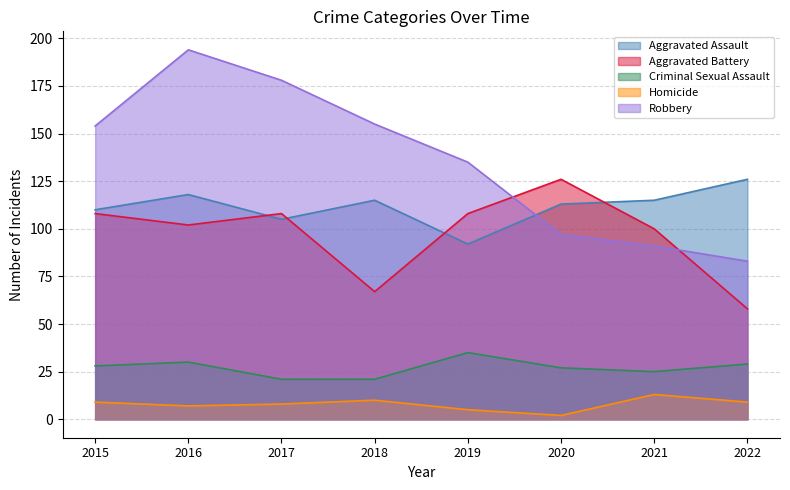

Read the Aggravated Assault value at 2019, to the nearest 5.

90